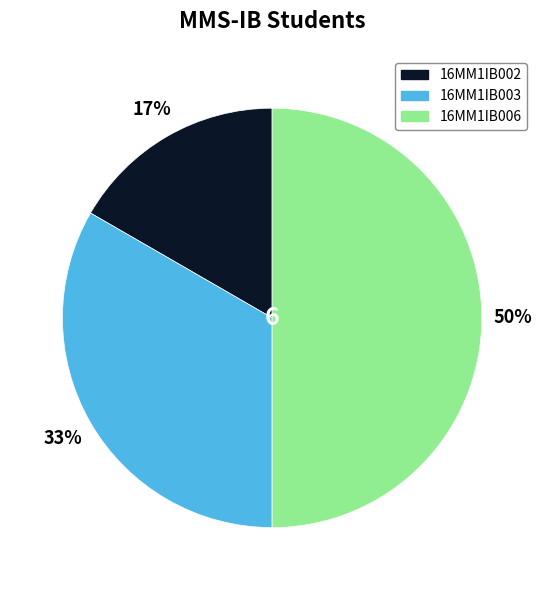

Rank the categories by value from highest to lowest.

16MM1IB006, 16MM1IB003, 16MM1IB002